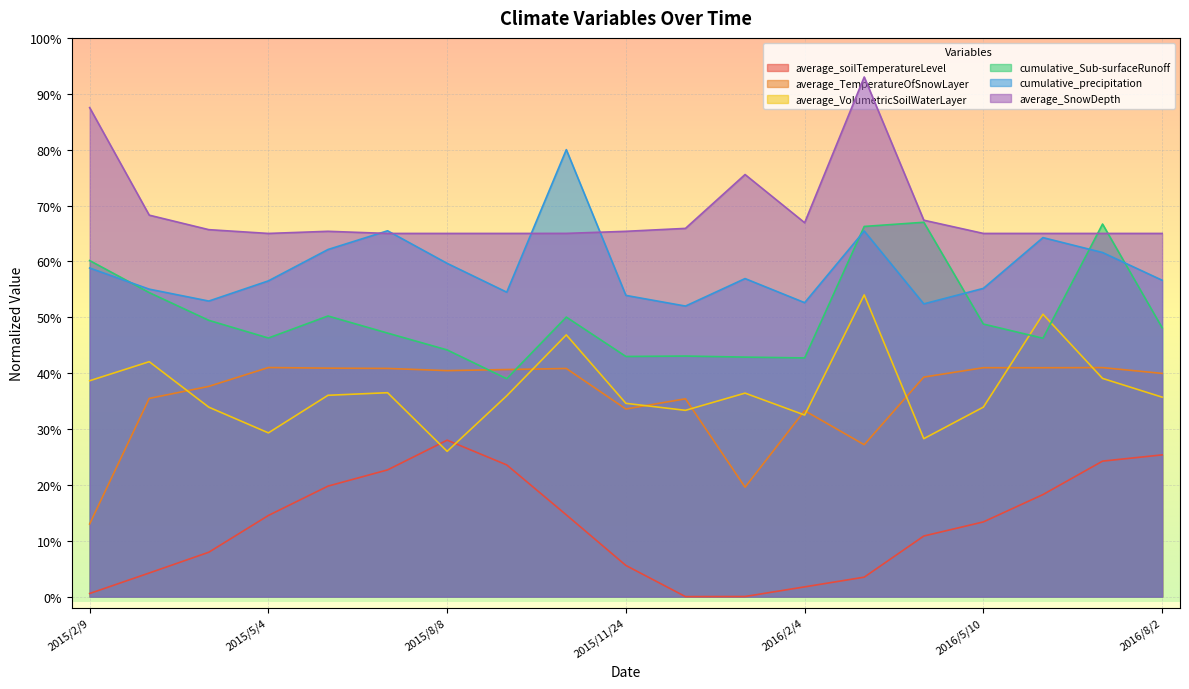

Reading left to right, transcribe all the data shown in this chart.

average_soilTemperatureLevel: 0.0	0.0	0.1	0.1	0.2	0.2	0.3	0.2	0.1	0.1	0.0	0.0	0.0	0.0	0.1	0.1	0.2	0.2	0.3
average_TemperatureOfSnowLayer: 0.1	0.4	0.4	0.4	0.4	0.4	0.4	0.4	0.4	0.3	0.4	0.2	0.3	0.3	0.4	0.4	0.4	0.4	0.4
average_VolumetricSoilWaterLayer: 0.4	0.4	0.3	0.3	0.4	0.4	0.3	0.4	0.5	0.3	0.3	0.4	0.3	0.5	0.3	0.3	0.5	0.4	0.4
cumulative_Sub-surfaceRunoff: 0.6	0.5	0.5	0.5	0.5	0.5	0.4	0.4	0.5	0.4	0.4	0.4	0.4	0.7	0.7	0.5	0.5	0.7	0.5
cumulative_precipitation: 0.6	0.6	0.5	0.6	0.6	0.7	0.6	0.5	0.8	0.5	0.5	0.6	0.5	0.7	0.5	0.6	0.6	0.6	0.6
average_SnowDepth: 0.9	0.7	0.7	0.7	0.7	0.7	0.7	0.7	0.7	0.7	0.7	0.8	0.7	0.9	0.7	0.7	0.7	0.7	0.7